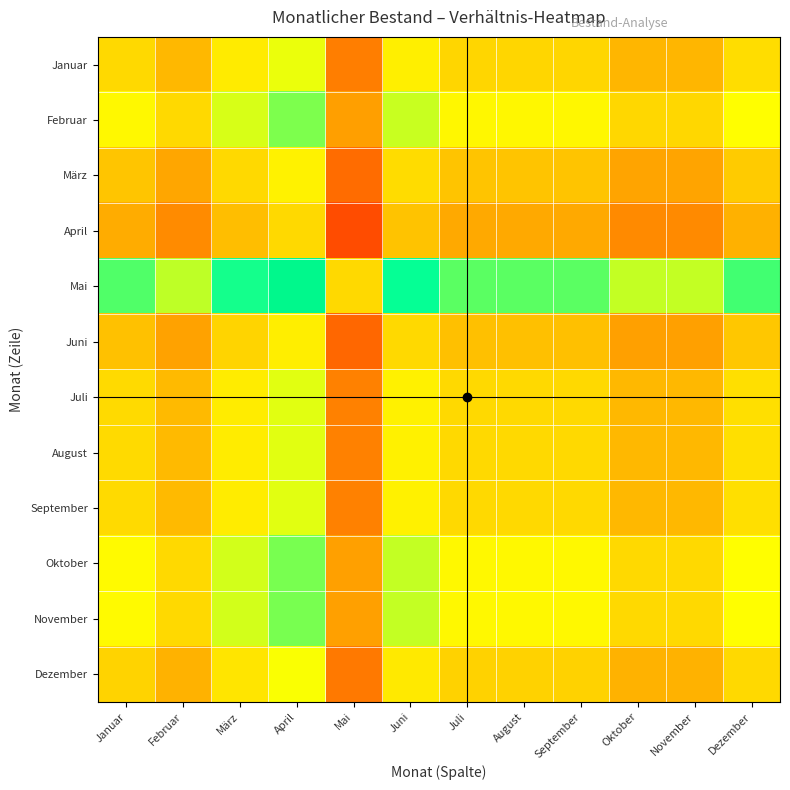

Reading left to right, list all the values displayed in this chart.

Januar: Januar=0.5	Februar=0.4	März=0.5	April=0.6	Mai=0.3	Juni=0.6	Juli=0.5	August=0.5	September=0.5	Oktober=0.4	November=0.4	Dezember=0.5
Februar: Januar=0.6	Februar=0.5	März=0.6	April=0.7	Mai=0.3	Juni=0.6	Juli=0.6	August=0.6	September=0.6	Oktober=0.5	November=0.5	Dezember=0.6
März: Januar=0.5	Februar=0.4	März=0.5	April=0.6	Mai=0.2	Juni=0.5	Juli=0.4	August=0.4	September=0.4	Oktober=0.4	November=0.4	Dezember=0.5
April: Januar=0.4	Februar=0.3	März=0.4	April=0.5	Mai=0.1	Juni=0.4	Juli=0.4	August=0.4	September=0.4	Oktober=0.3	November=0.3	Dezember=0.4
Mai: Januar=0.7	Februar=0.7	März=0.8	April=0.9	Mai=0.5	Juni=0.8	Juli=0.7	August=0.7	September=0.7	Oktober=0.6	November=0.6	Dezember=0.7
Juni: Januar=0.4	Februar=0.4	März=0.5	April=0.6	Mai=0.2	Juni=0.5	Juli=0.4	August=0.4	September=0.4	Oktober=0.4	November=0.4	Dezember=0.5
Juli: Januar=0.5	Februar=0.4	März=0.6	April=0.6	Mai=0.3	Juni=0.6	Juli=0.5	August=0.5	September=0.5	Oktober=0.4	November=0.4	Dezember=0.5
August: Januar=0.5	Februar=0.4	März=0.6	April=0.6	Mai=0.3	Juni=0.6	Juli=0.5	August=0.5	September=0.5	Oktober=0.4	November=0.4	Dezember=0.5
September: Januar=0.5	Februar=0.4	März=0.6	April=0.6	Mai=0.3	Juni=0.6	Juli=0.5	August=0.5	September=0.5	Oktober=0.4	November=0.4	Dezember=0.5
Oktober: Januar=0.6	Februar=0.5	März=0.6	April=0.7	Mai=0.4	Juni=0.6	Juli=0.6	August=0.6	September=0.6	Oktober=0.5	November=0.5	Dezember=0.6
November: Januar=0.6	Februar=0.5	März=0.6	April=0.7	Mai=0.4	Juni=0.6	Juli=0.6	August=0.6	September=0.6	Oktober=0.5	November=0.5	Dezember=0.6
Dezember: Januar=0.5	Februar=0.4	März=0.5	April=0.6	Mai=0.3	Juni=0.5	Juli=0.5	August=0.5	September=0.5	Oktober=0.4	November=0.4	Dezember=0.5